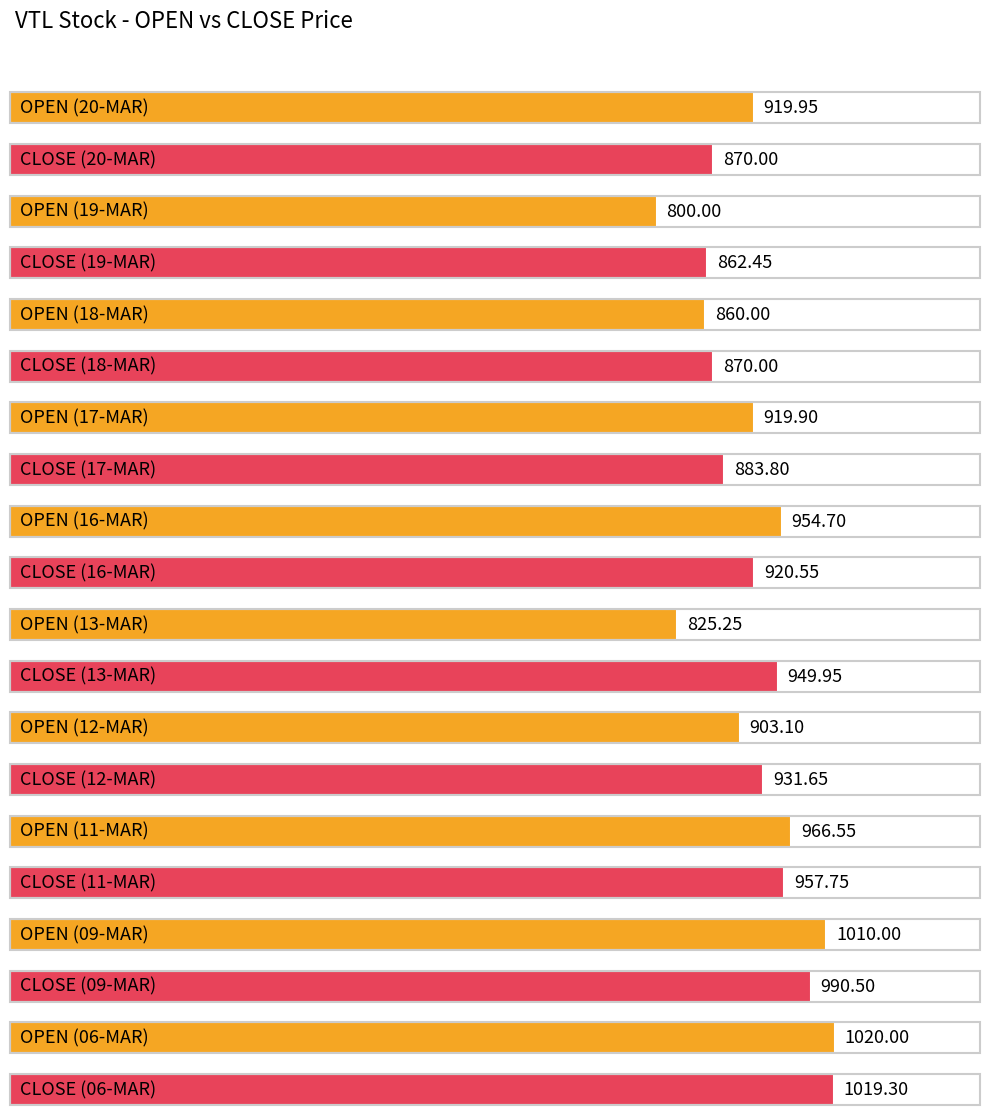

Rank the categories by OPEN value from highest to lowest.

06-MAR, 09-MAR, 11-MAR, 16-MAR, 20-MAR, 17-MAR, 12-MAR, 18-MAR, 13-MAR, 19-MAR